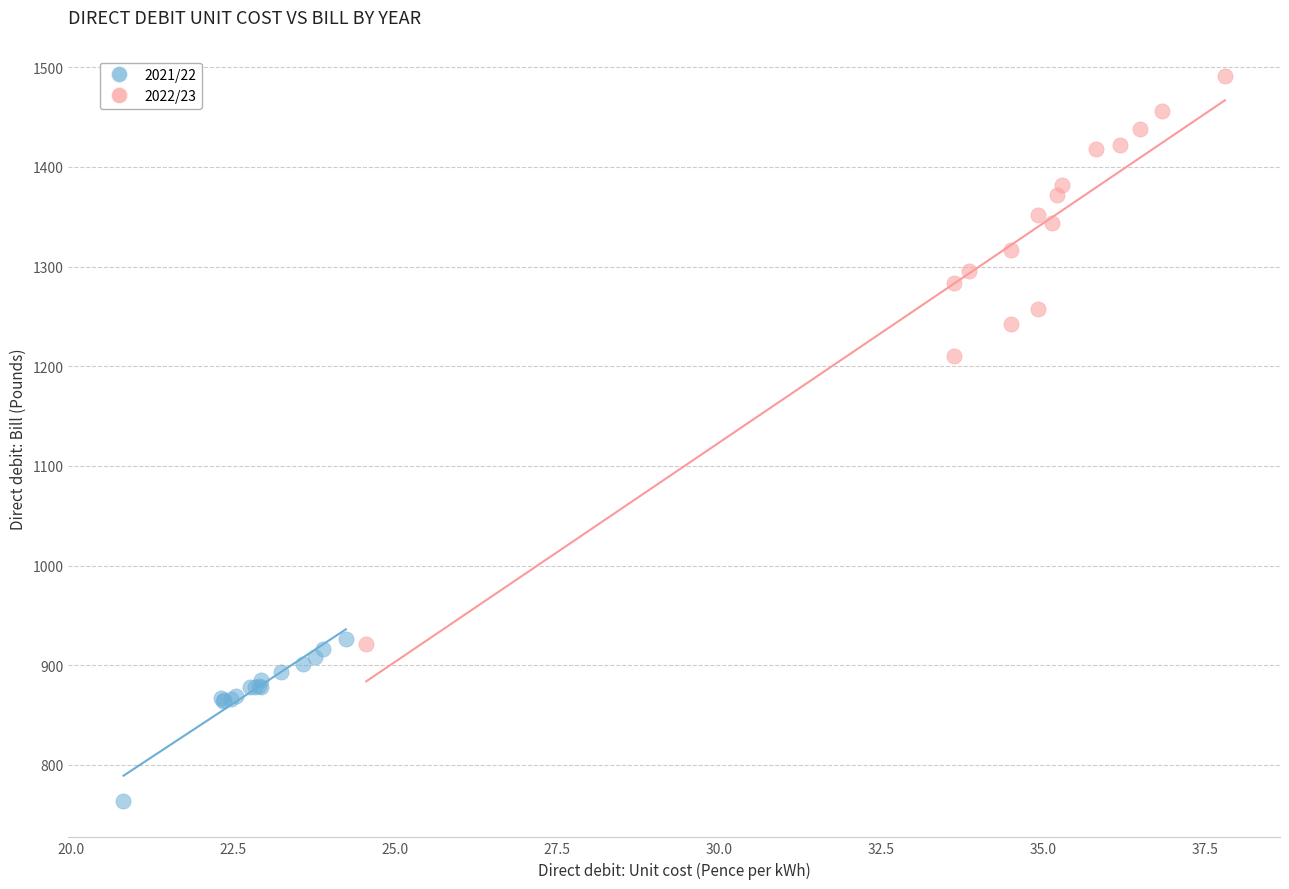

Which series has the widest spread of Y values?

2022/23